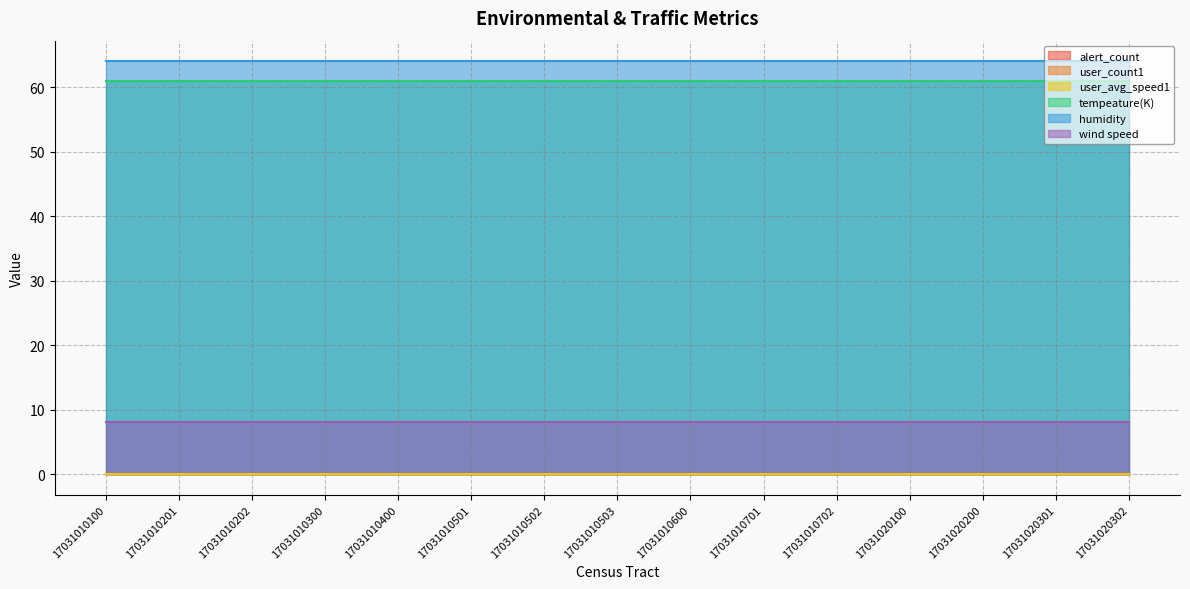

True or false: humidity has more than 1 interior local peaks.

False